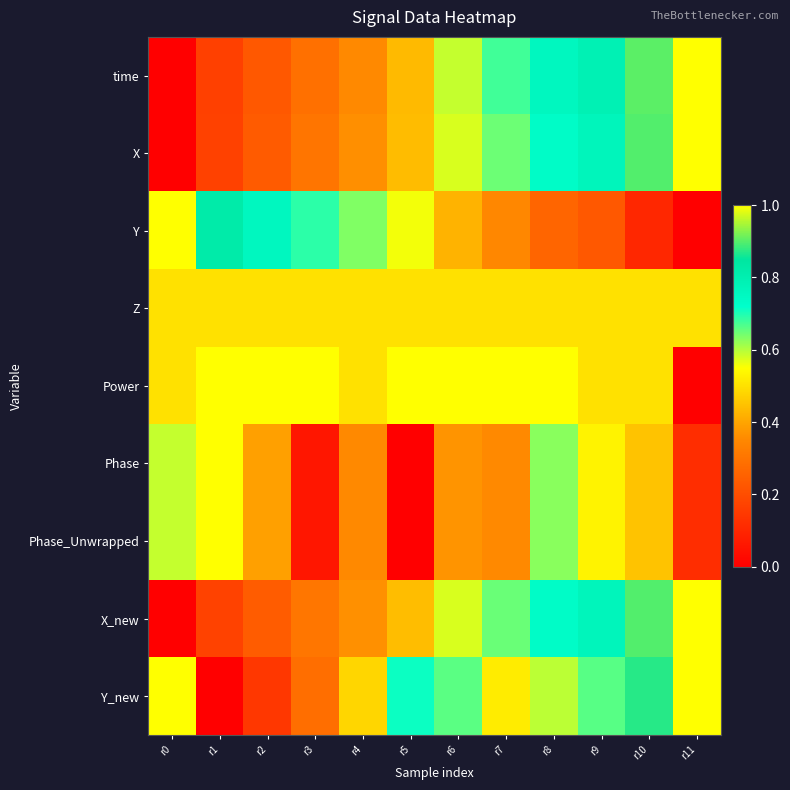

At how many categories does at least one series exceed 0?

12